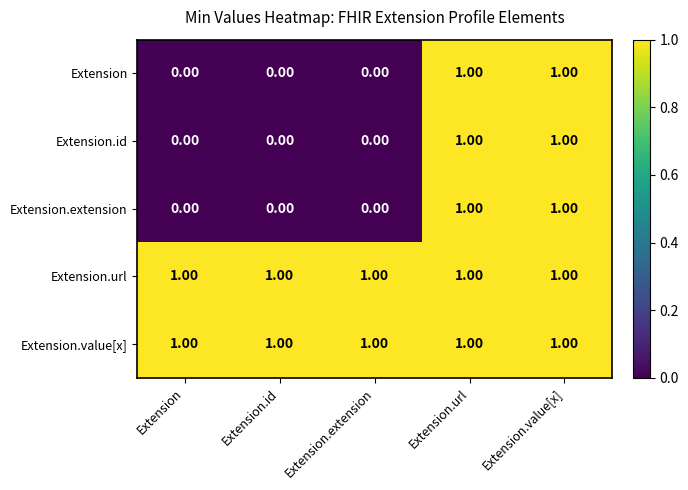

Is the value of Extension at Extension.value[x] greater than the value of Extension.extension at Extension.id?

Yes